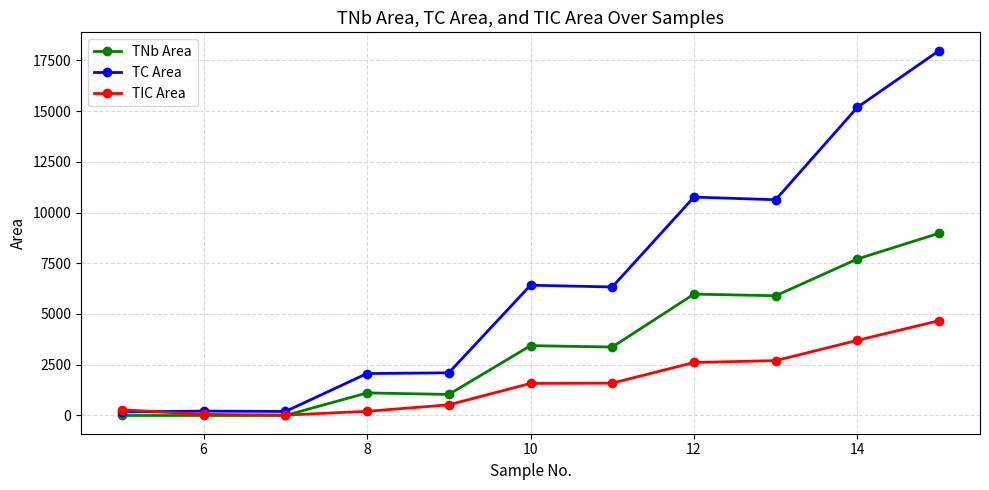

What is the highest value of the TIC Area series?

4672